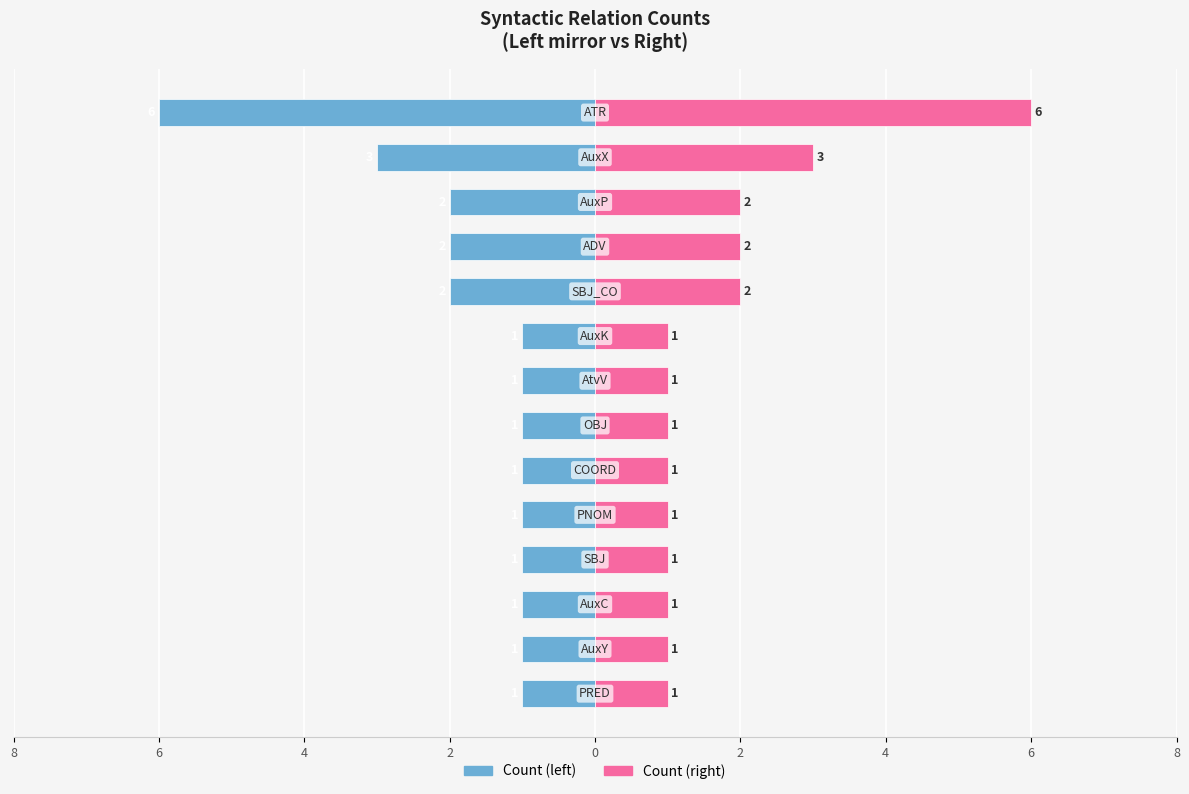

What is the maximum value shown in the chart?

6